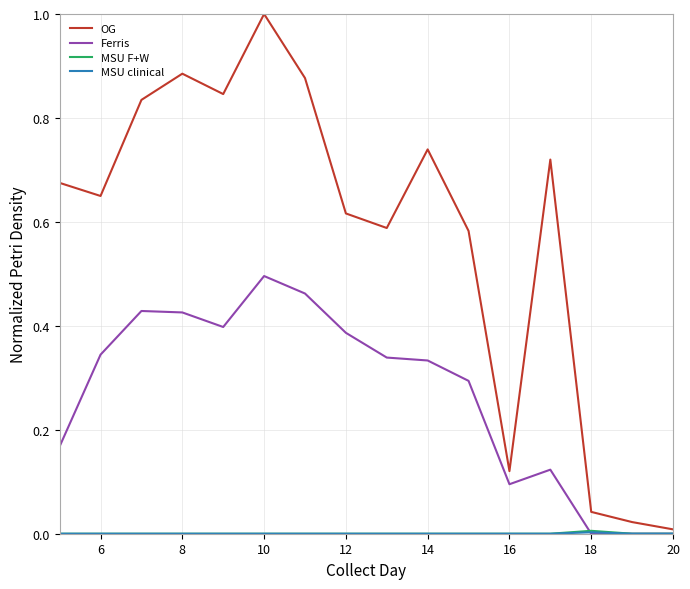

Count the Ferris values in the range 0 to 1.

16